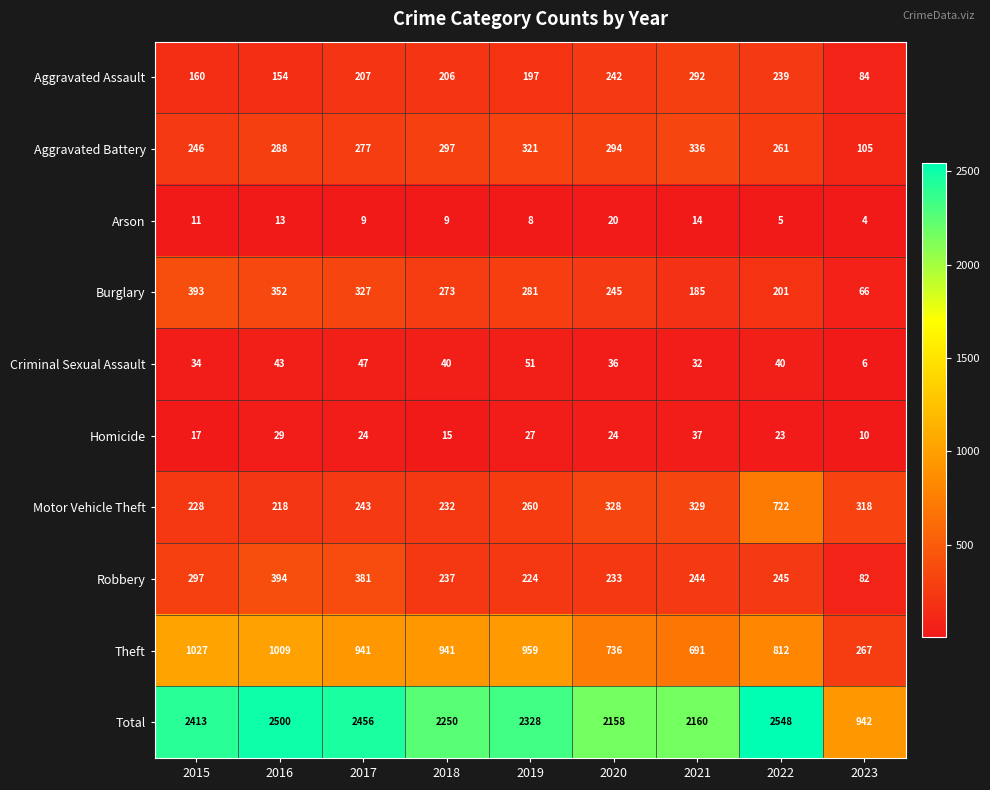

Is it true that Burglary equals 95 at 2018?

False